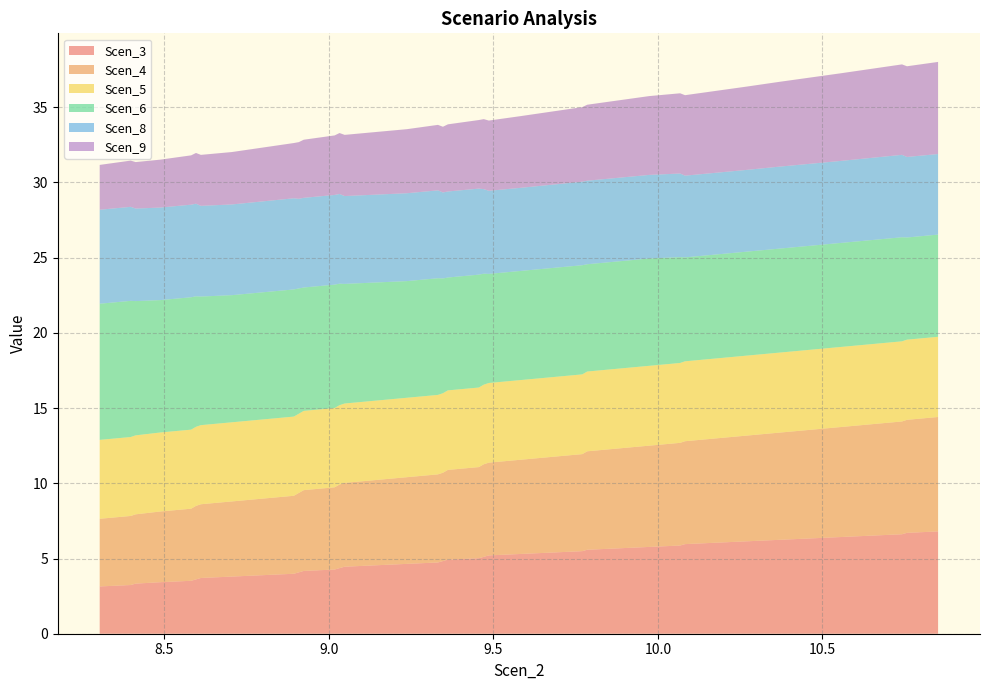

Reading left to right, what are all the values shown in this chart?

Scen_3: 3.1	3.2	3.3	3.4	3.5	3.6	3.7	3.8	3.9	4.0	4.1	4.2	4.3	4.4	4.5	4.5	4.6	4.7	4.8	4.9	5.0	5.1	5.2	5.3	5.4	5.5	5.6	5.7	5.8	5.9	6.0	6.1	6.1	6.2	6.3	6.4	6.5	6.6	6.7	6.8
Scen_4: 4.5	4.6	4.6	4.7	4.8	4.9	4.9	5.0	5.1	5.2	5.3	5.4	5.5	5.6	5.6	5.7	5.8	5.9	5.9	6.0	6.1	6.2	6.2	6.3	6.4	6.5	6.5	6.6	6.7	6.8	6.8	6.9	7.0	7.1	7.2	7.3	7.4	7.5	7.5	7.6
Scen_5: 5.2	5.2	5.3	5.3	5.3	5.3	5.3	5.3	5.3	5.3	5.3	5.3	5.3	5.3	5.3	5.3	5.3	5.3	5.3	5.3	5.3	5.3	5.3	5.3	5.3	5.3	5.3	5.3	5.3	5.3	5.3	5.3	5.3	5.3	5.3	5.3	5.3	5.3	5.3	5.3
Scen_6: 9.1	9.1	8.9	8.8	8.8	8.7	8.6	8.5	8.5	8.5	8.3	8.2	8.2	8.1	8.0	7.9	7.8	7.8	7.6	7.5	7.5	7.4	7.3	7.3	7.3	7.3	7.1	7.1	7.1	7.0	6.9	6.9	6.9	6.9	6.9	6.9	6.9	6.9	6.8	6.8
Scen_8: 6.2	6.3	6.2	6.2	6.2	6.2	6.0	6.0	6.0	6.1	6.0	6.0	6.0	6.0	5.8	5.8	5.8	5.8	5.7	5.7	5.7	5.6	5.5	5.5	5.5	5.6	5.6	5.6	5.6	5.6	5.4	5.4	5.4	5.4	5.5	5.5	5.5	5.5	5.4	5.4
Scen_9: 3.0	3.1	3.1	3.2	3.3	3.4	3.4	3.5	3.6	3.7	3.8	3.9	4.0	4.1	4.1	4.2	4.3	4.4	4.4	4.5	4.6	4.7	4.7	4.8	4.9	5.0	5.1	5.1	5.2	5.3	5.4	5.4	5.5	5.6	5.7	5.8	5.9	6.0	6.0	6.1